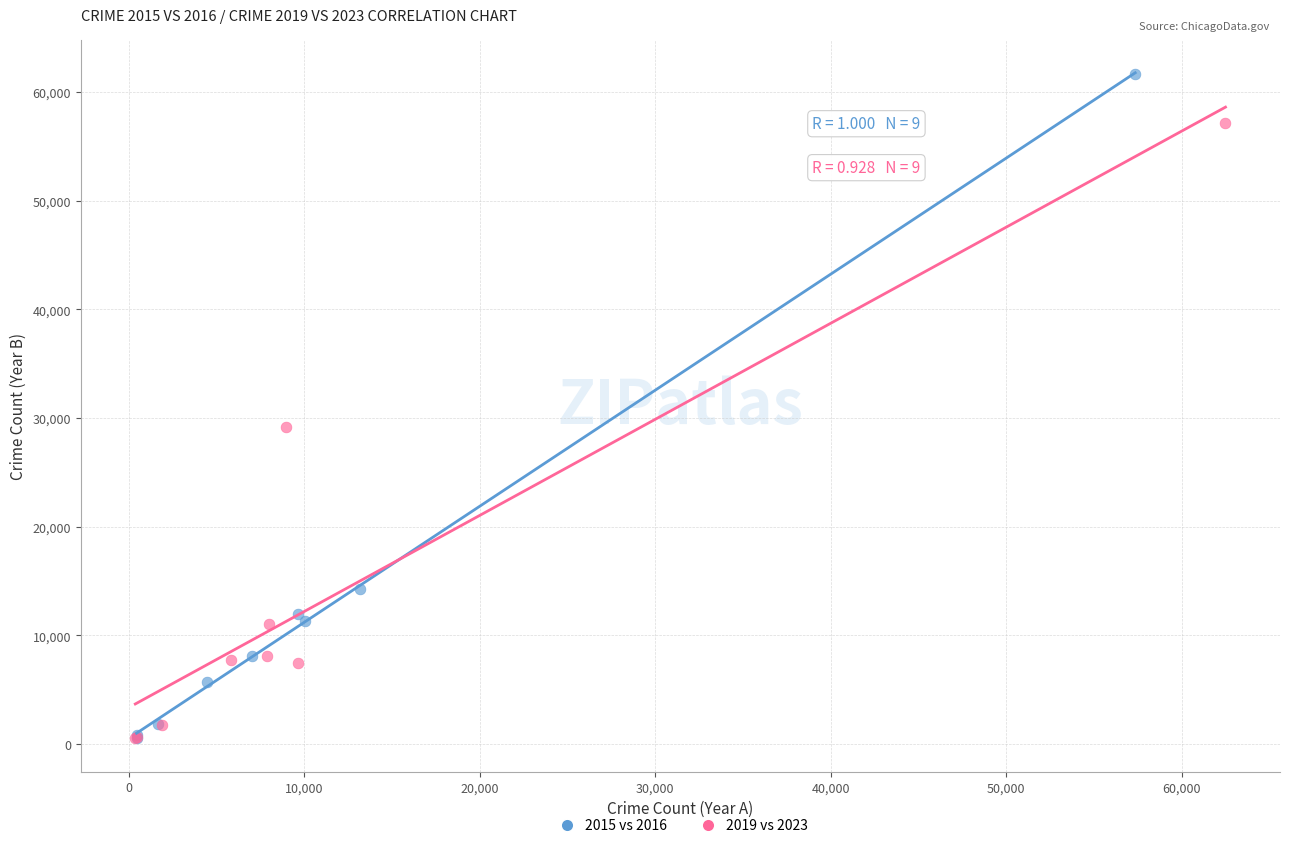

Which series reaches the maximum Y coordinate?

2015 vs 2016